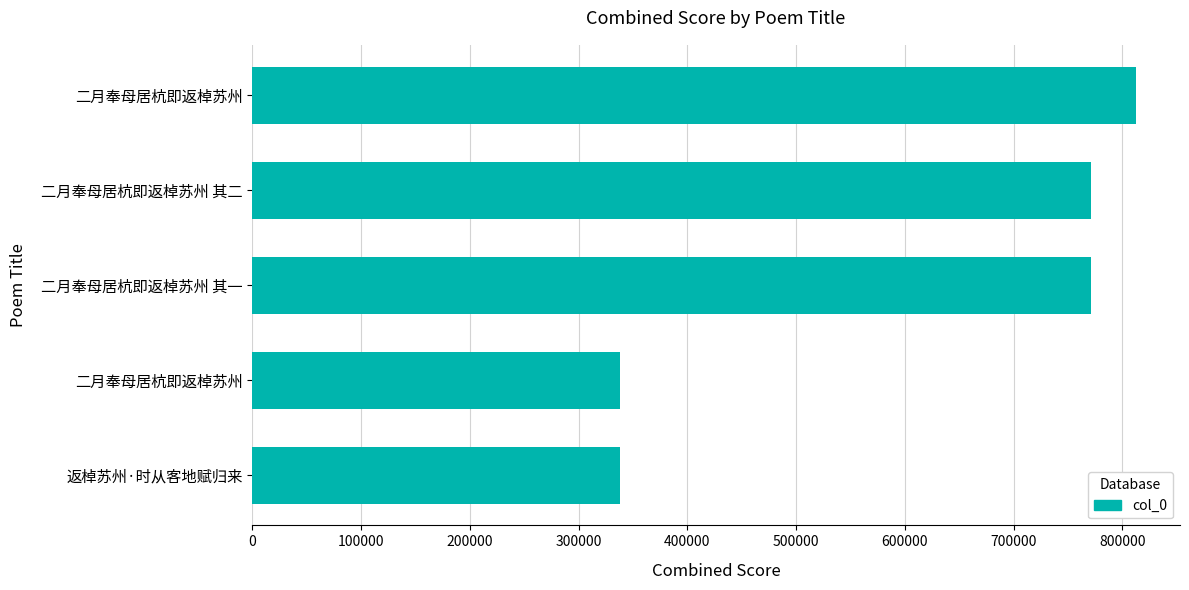

How many data points does each series have?

5